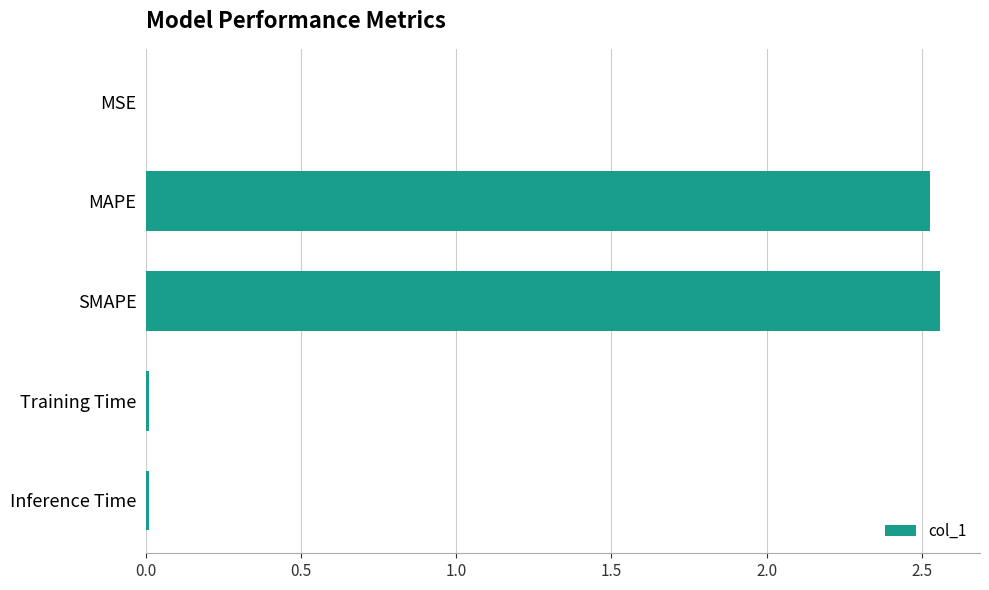

What is the sum of all values?

5.1